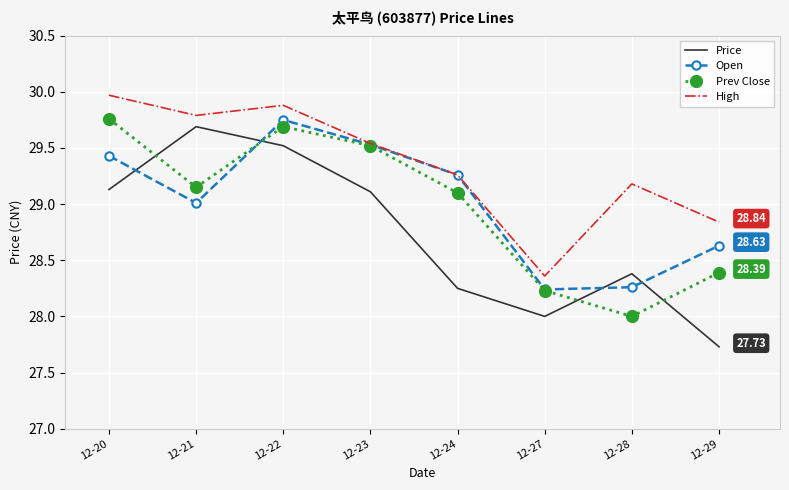

Which series has the largest total across all categories?

High